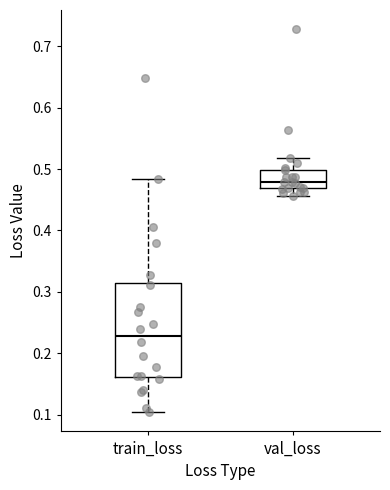

Reading left to right, read every box against the y-axis: the position of its median line, the range the box covers, and the ends of its whiskers. The values are not printed on the chart, so give them approximately, as read against the axis.

train_loss: median 0.23, box 0.16 to 0.32, whiskers 0.10 to 0.48
val_loss: median 0.48, box 0.47 to 0.50, whiskers 0.46 to 0.52